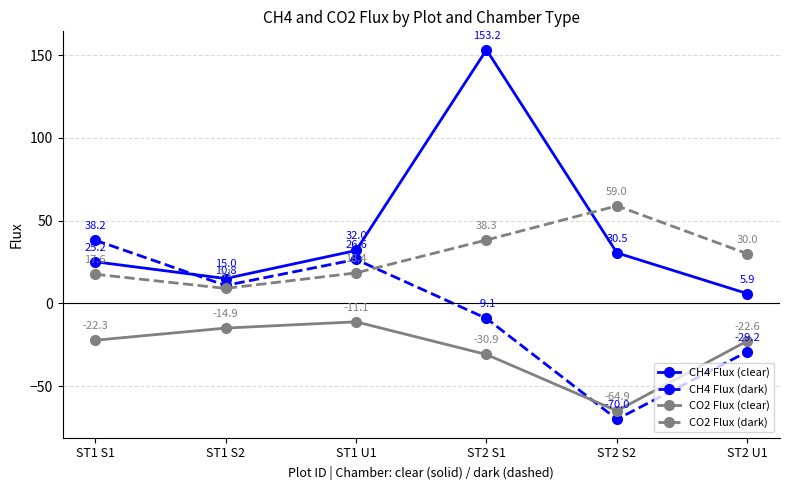

True or false: CO2 Flux (clear) and CH4 Flux (clear) intersect in this chart.

False